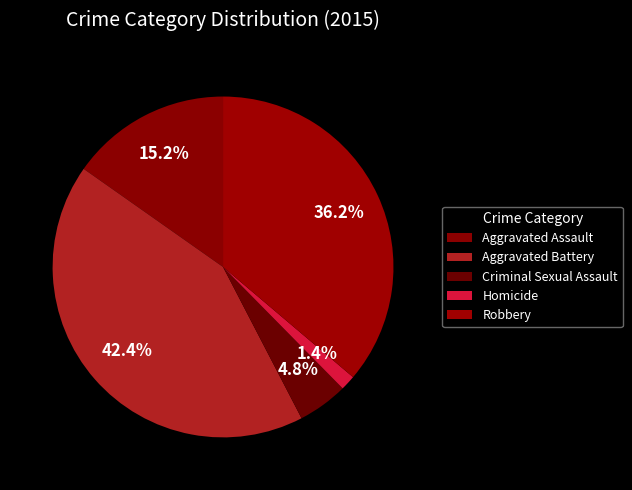

Combined, what portion of the pie is Criminal Sexual Assault and Aggravated Assault?

20.0%